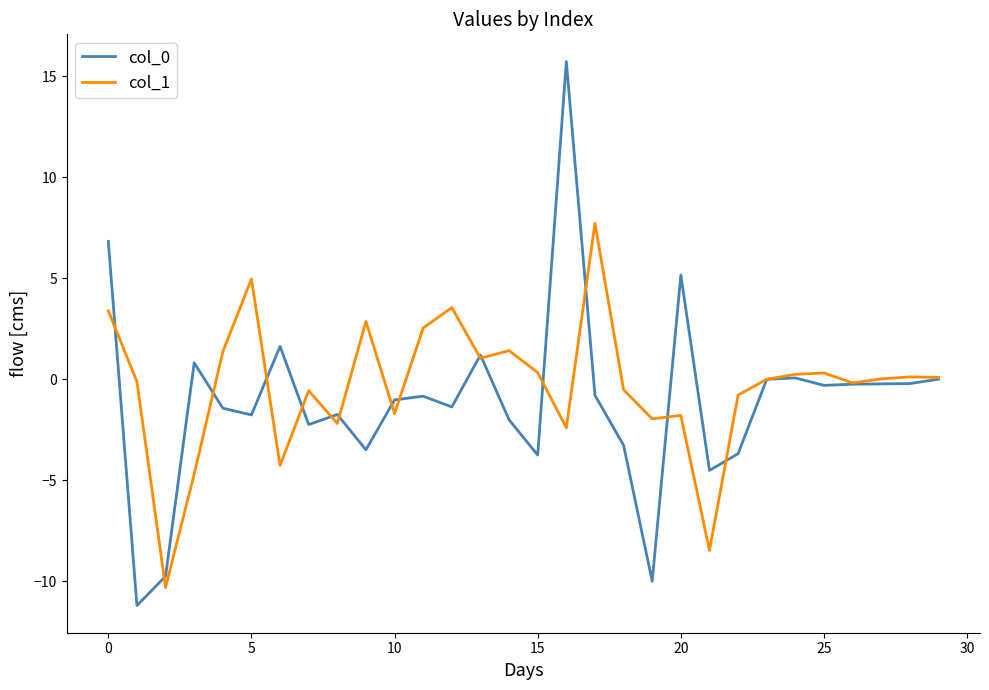

What is the maximum value for col_1?

7.7